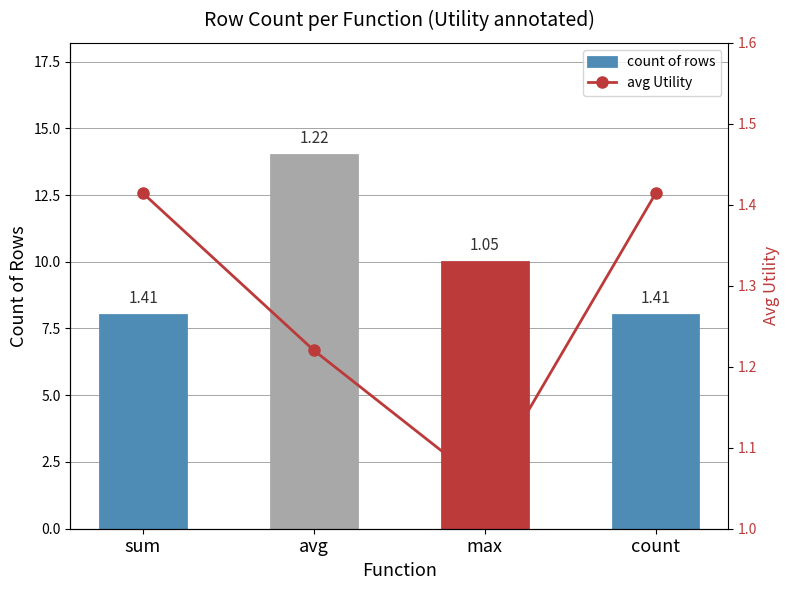

What is the average value of the count of rows series?

10.0